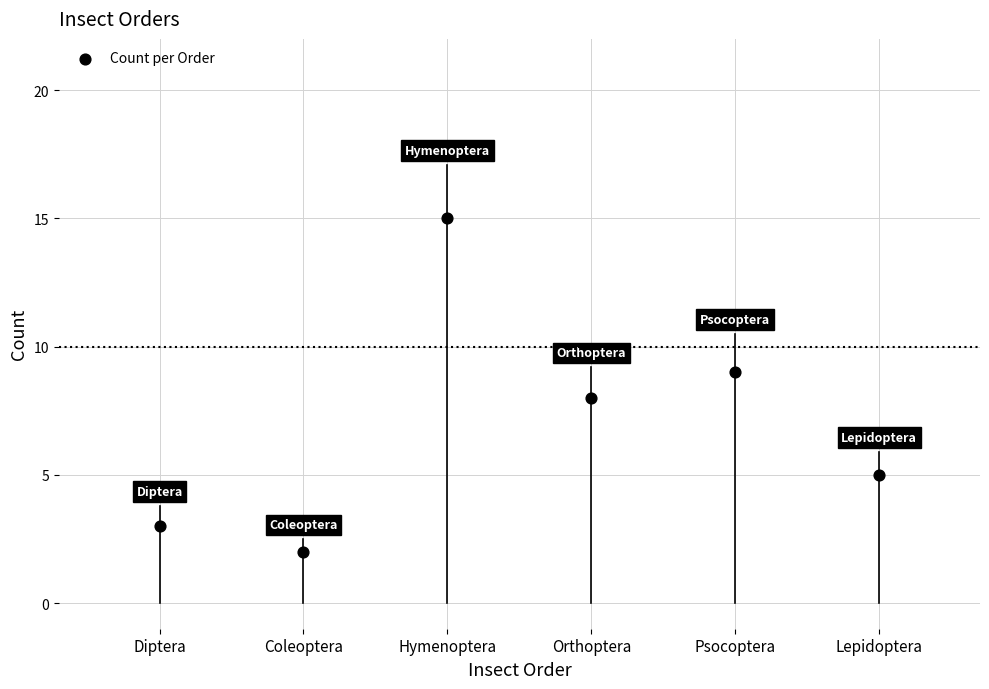

What is the range of X values (max minus min)?

5